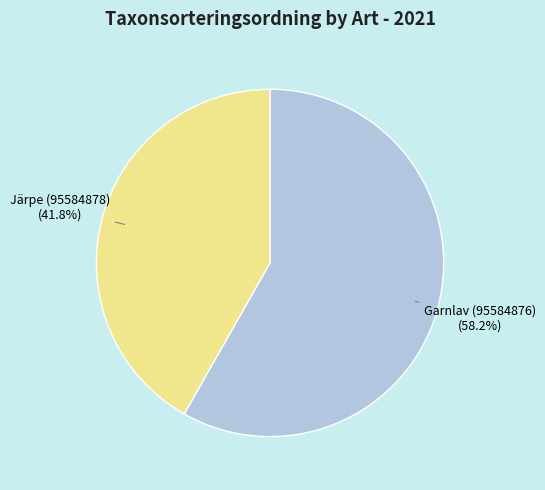

To the nearest percent, what is the difference between the Järpe (95584878) and Garnlav (95584876) slice percentages?

16%